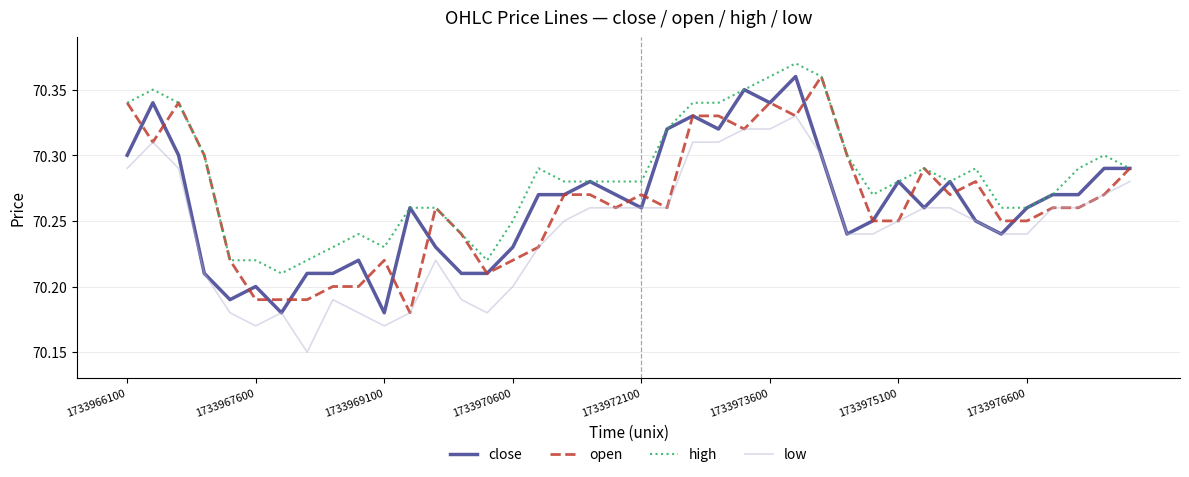

How many open values are between 70 and 71?

40